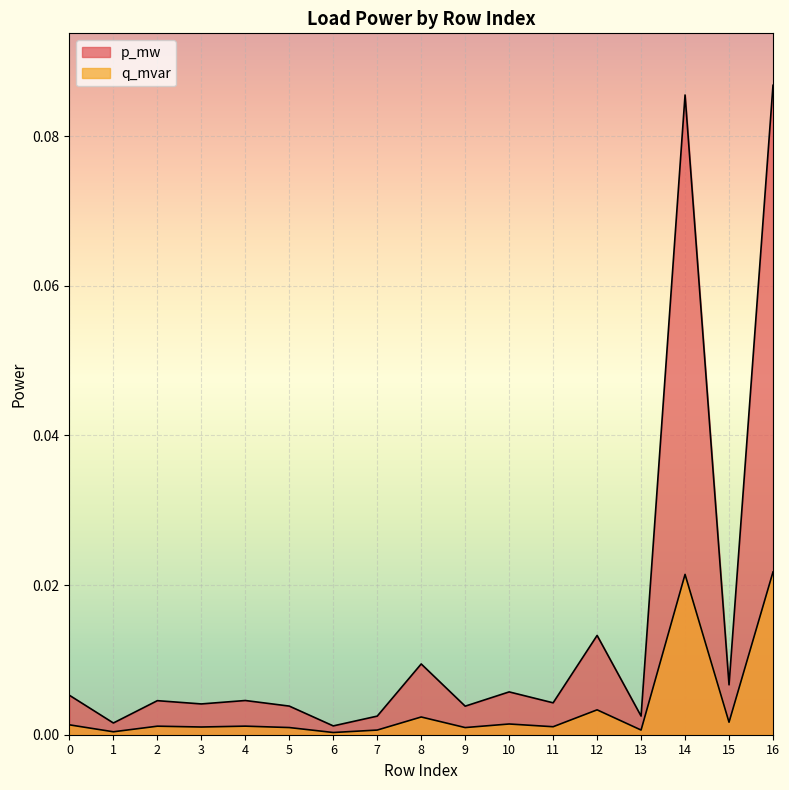

True or false: p_mw and q_mvar cross at least once.

False